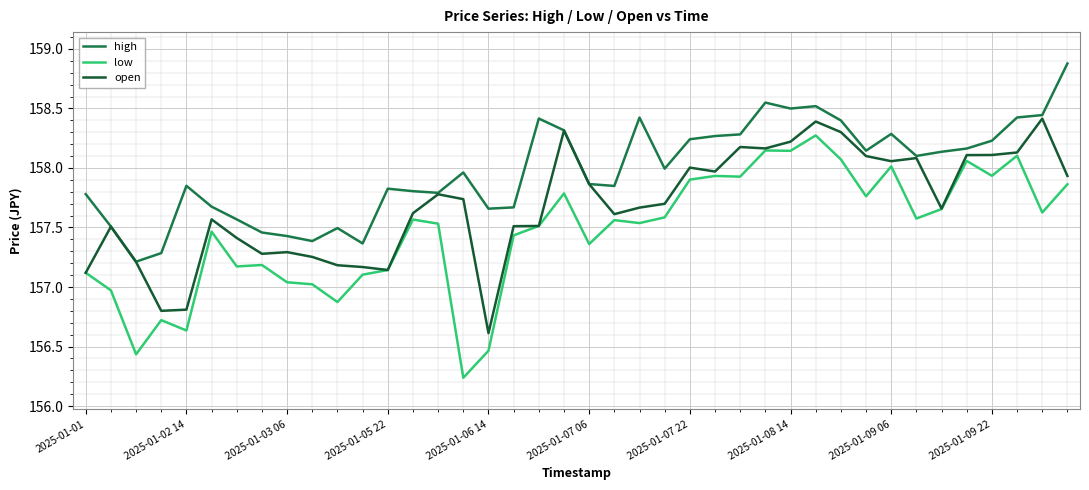

Which series has the largest total across all categories?

high